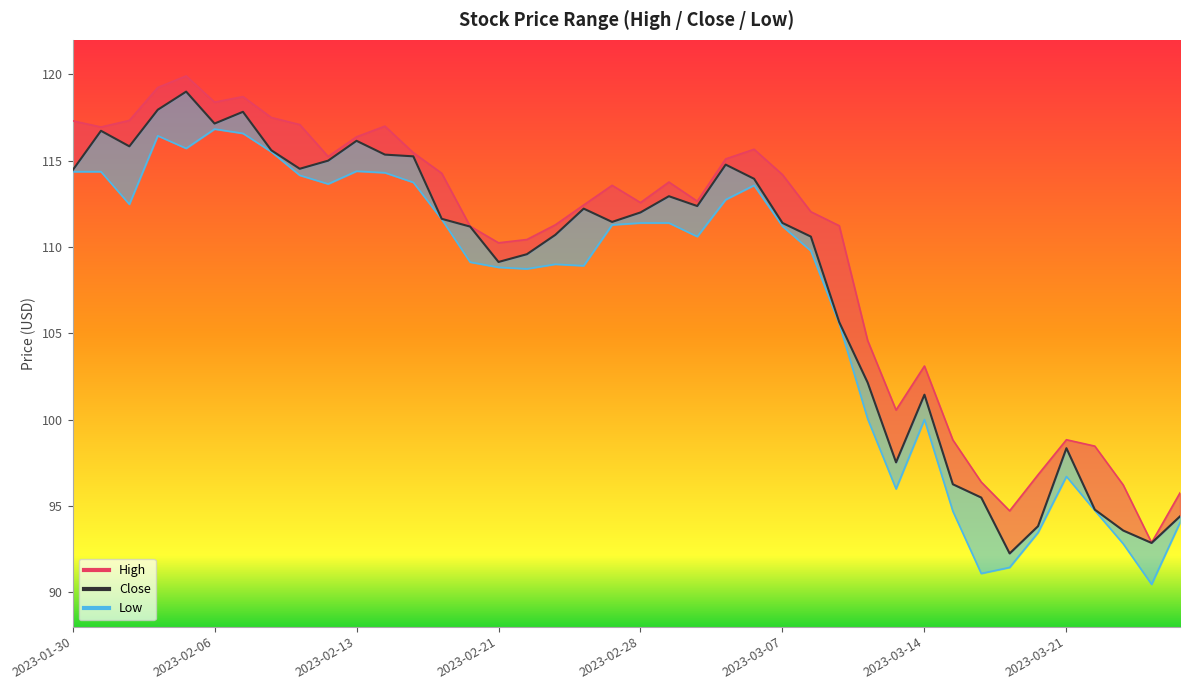

Where is the first local maximum for Close?

2023-01-31